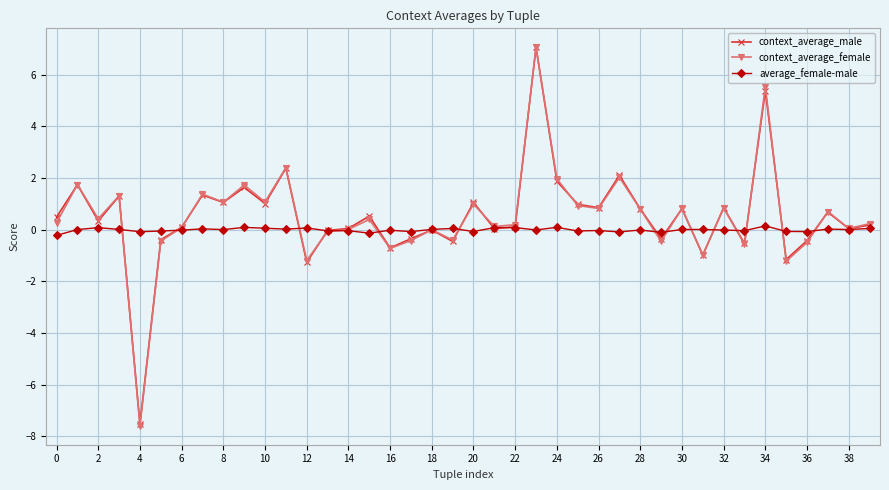

Which series has the widest spread of values?

context_average_female